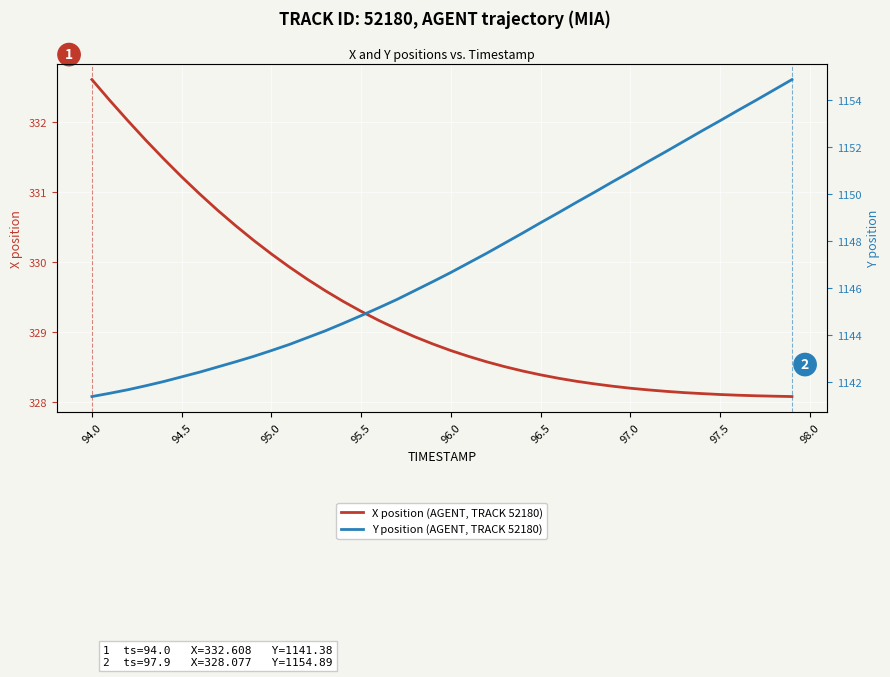

What is the average value of the Y position (AGENT, TRACK 52180) series?

1147.1